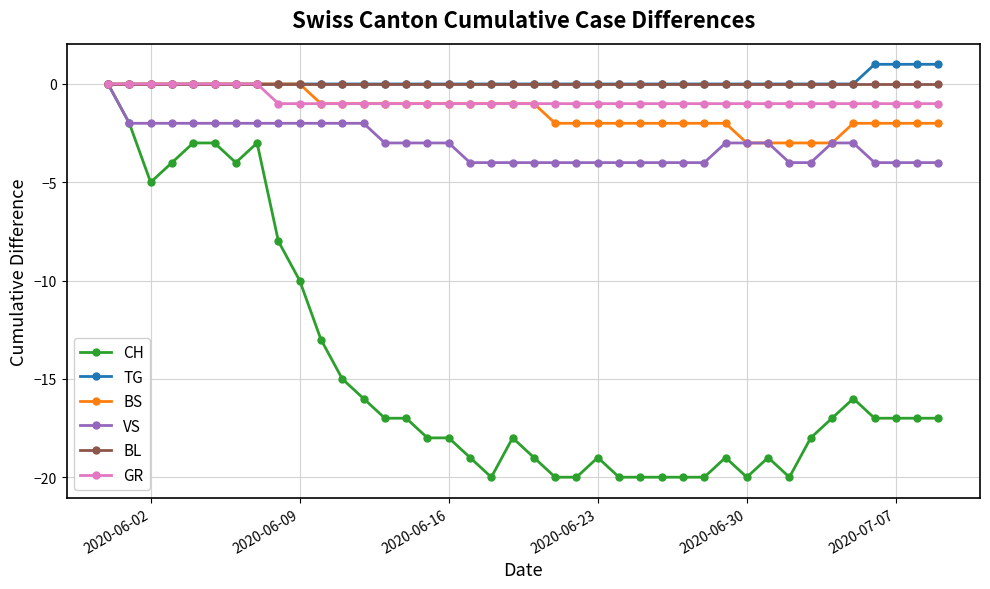

Which series has the widest spread of values?

CH